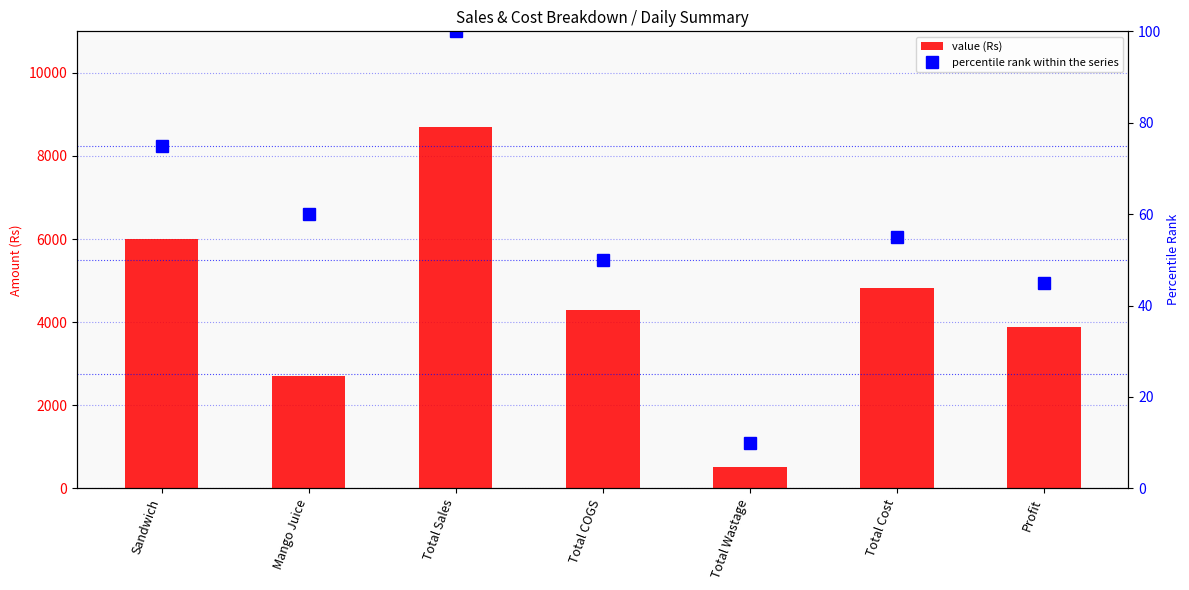

How many series are shown in this chart?

2